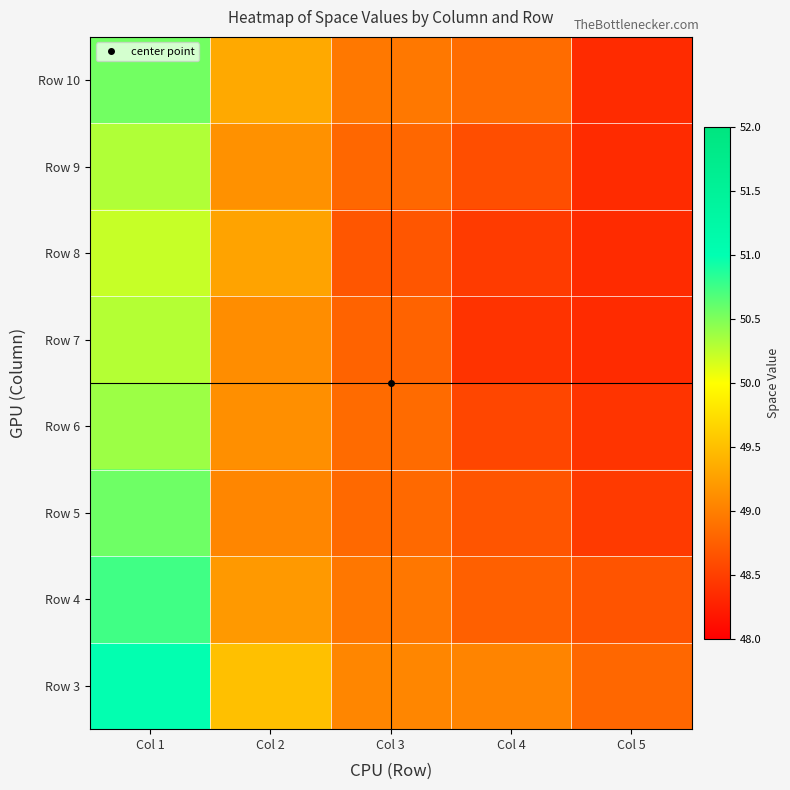

What is the total value across all series at Col 5?

387.8